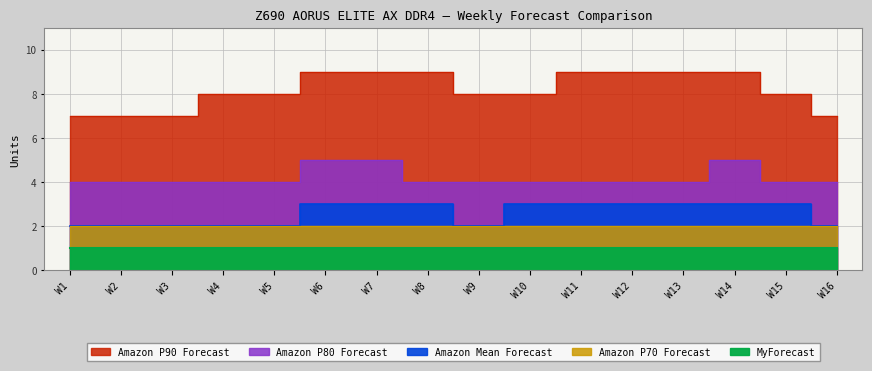

What is the value of the Amazon P90 Forecast point at the 3rd from the left?

7